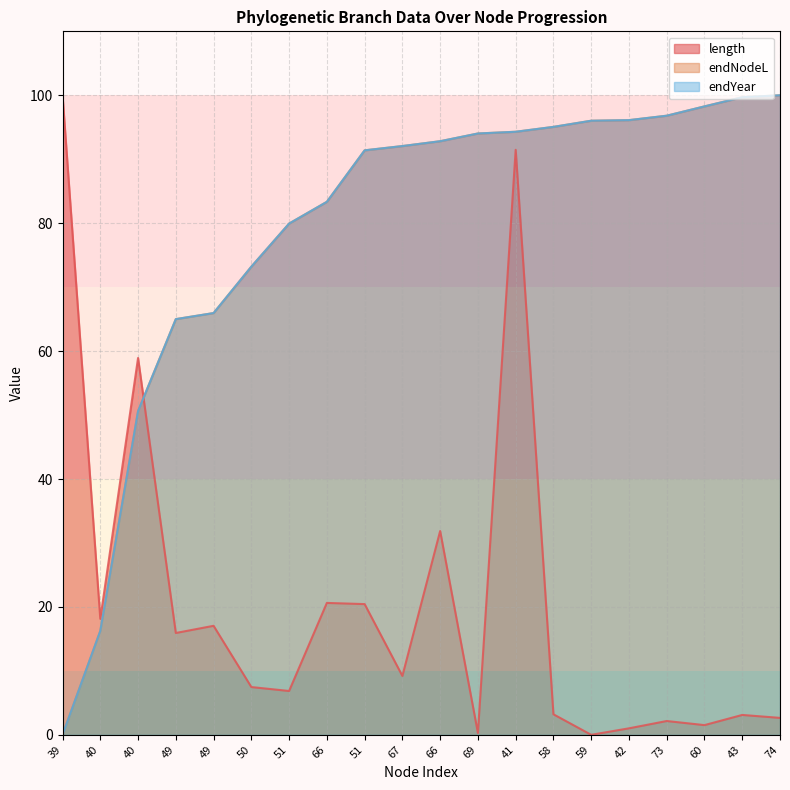

What is the sum of the endNodeL values at 39 and 66?

92.8